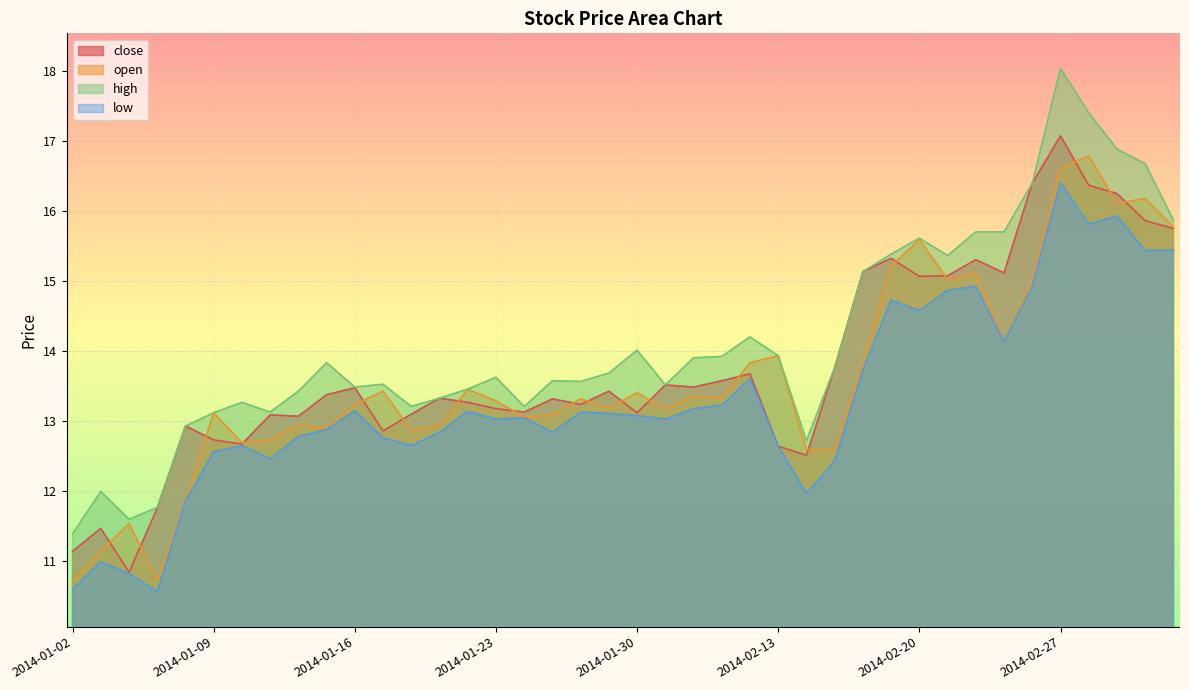

How many interior local valleys does the open series have?

11